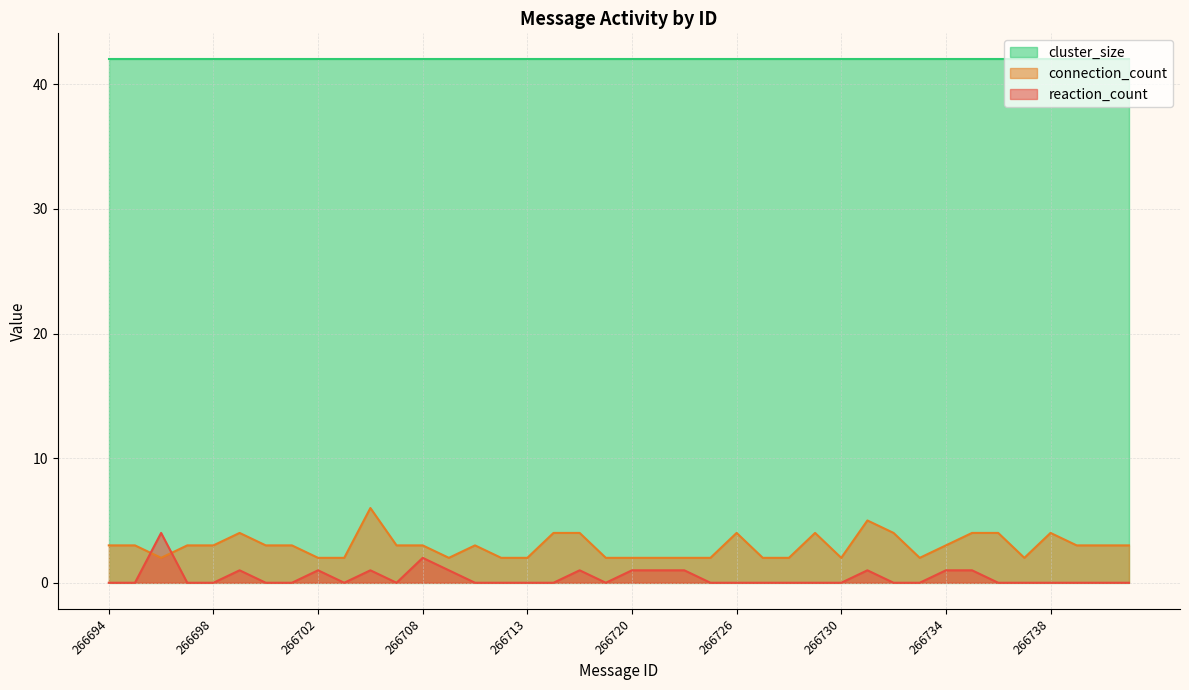

True or false: reaction_count has more than 0 interior local peaks.

True